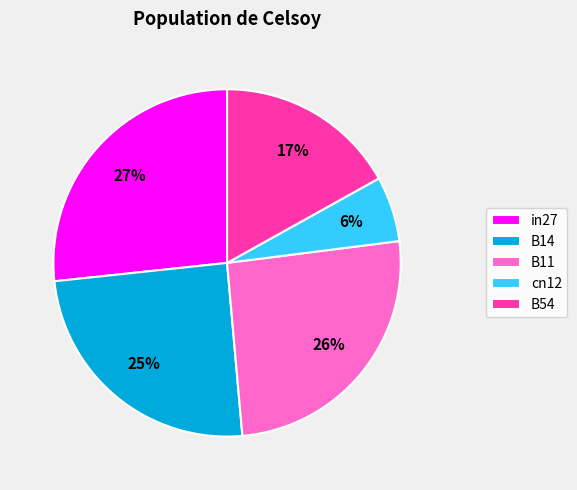

Which has a higher value, B54 or in27?

in27